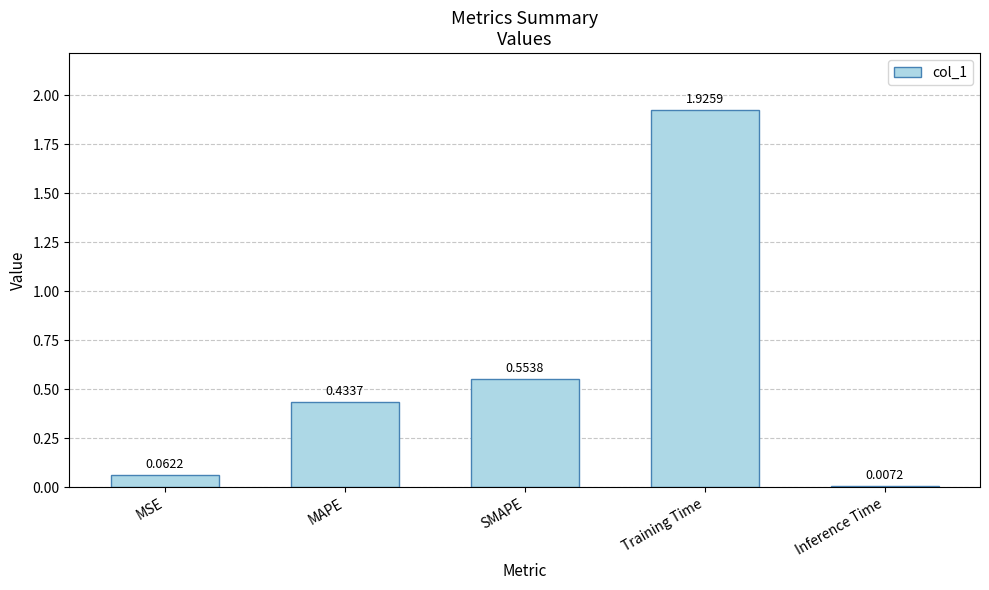

Where is the data nearest to the value 0?

Inference Time